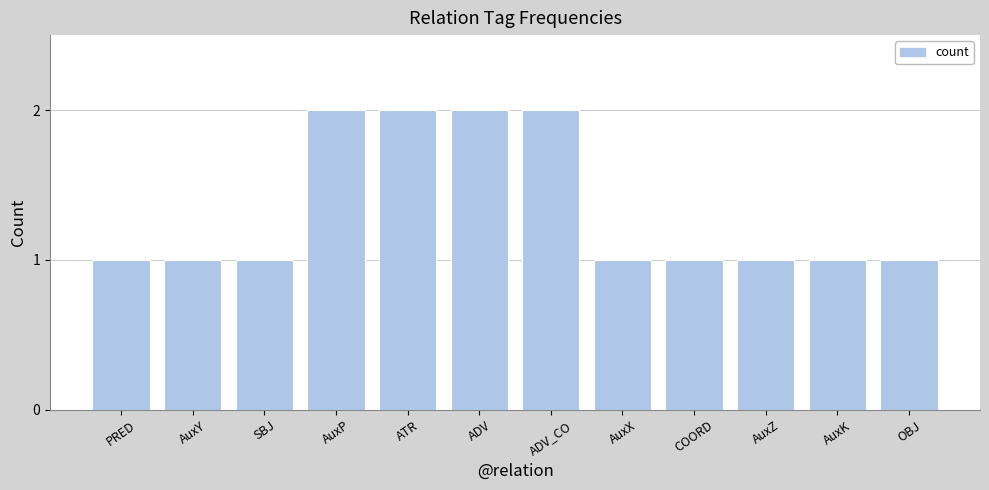

What is the sum of all values?

16